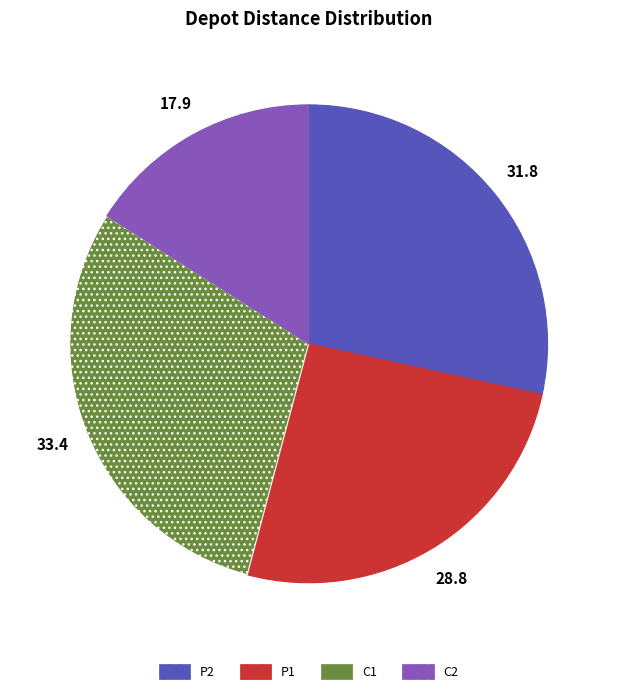

The C1 slice represents 37% of the pie. True or false?

False